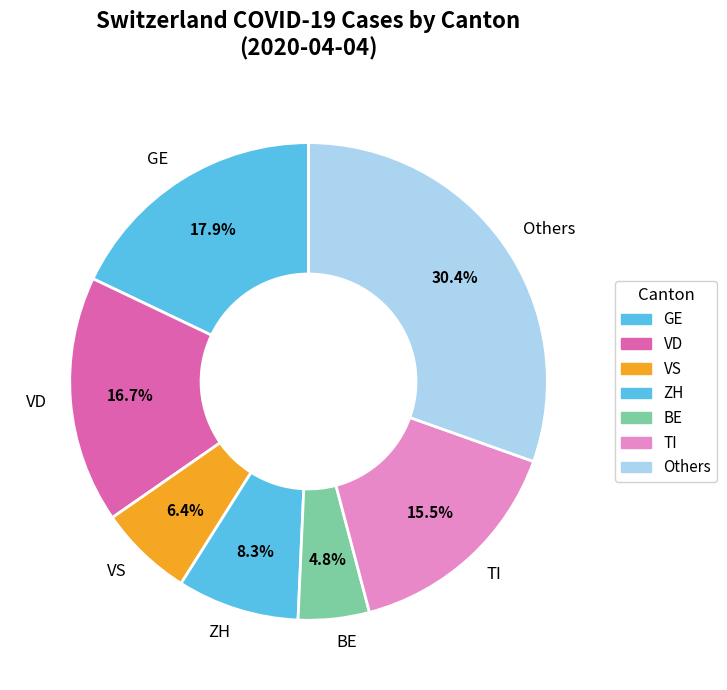

Combined, do Others and VD account for over 50%?

No